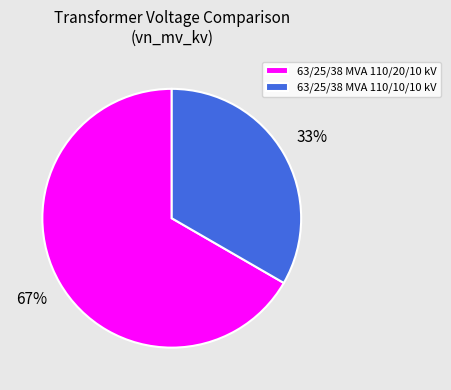

Which category has the biggest portion of the pie?

63/25/38 MVA 110/20/10 kV